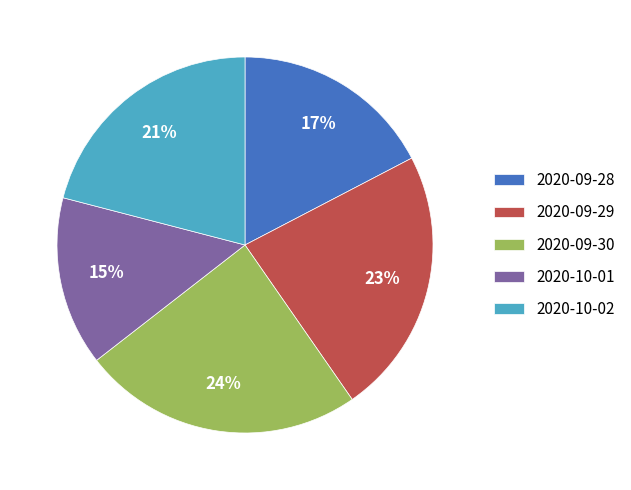

Is 2020-10-02 the majority of the pie?

No